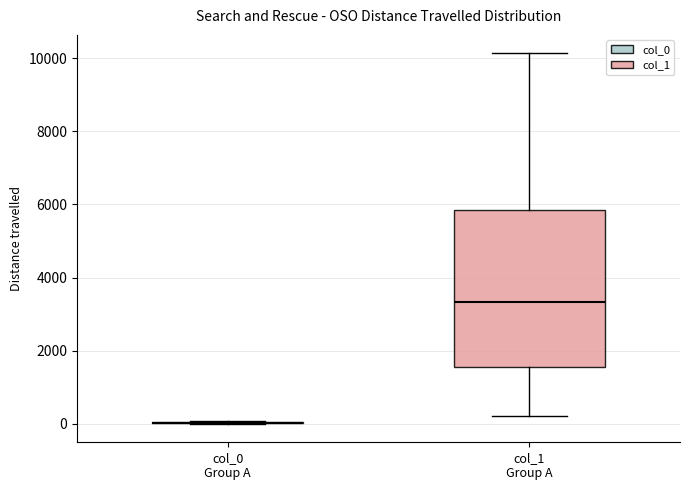

Reading left to right, read every box against the y-axis: the position of its median line, the range the box covers, and the ends of its whiskers. The values are not printed on the chart, so give them approximately, as read against the axis.

col_0 Group A: box collapsed to a line at 0, whiskers 0 to 0
col_1 Group A: median 3400, box 1600 to 5800, whiskers 200 to 10200